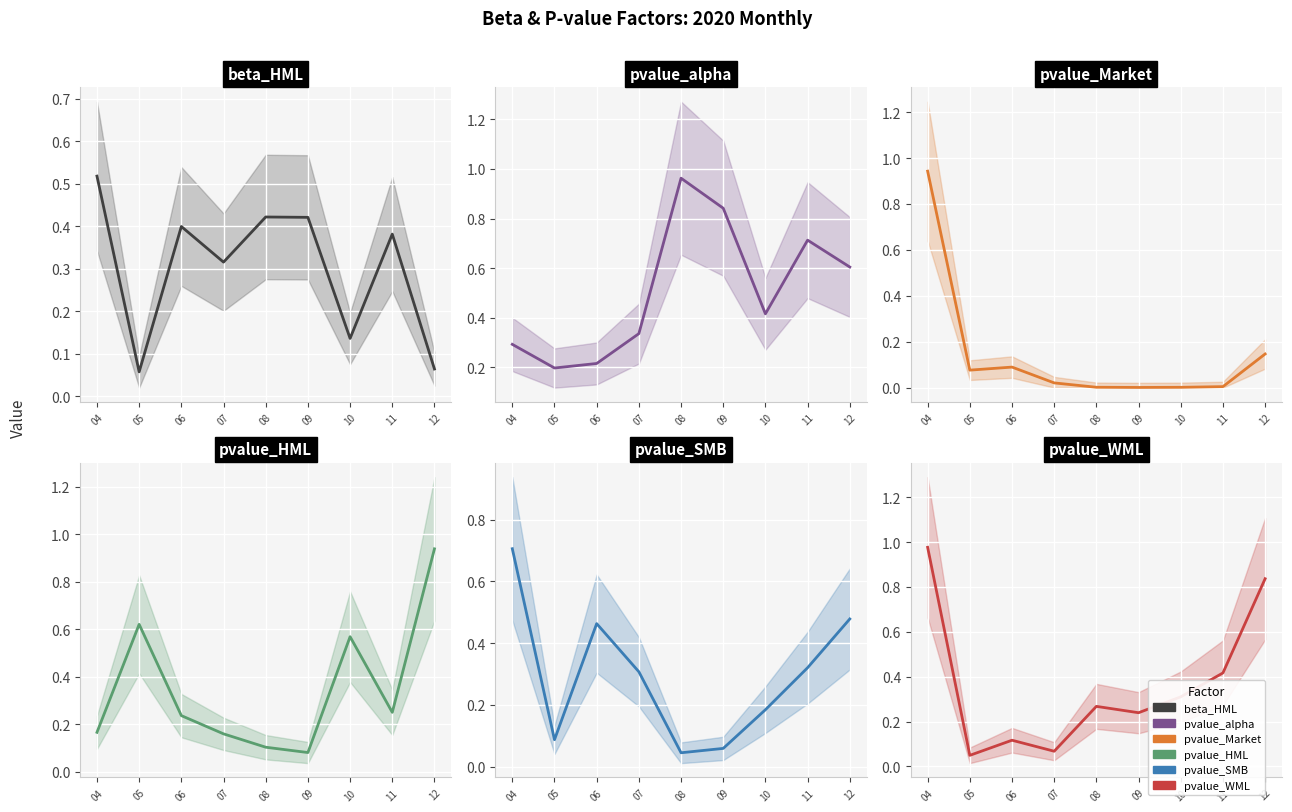

Which category has the highest value in the beta_HML series?

04